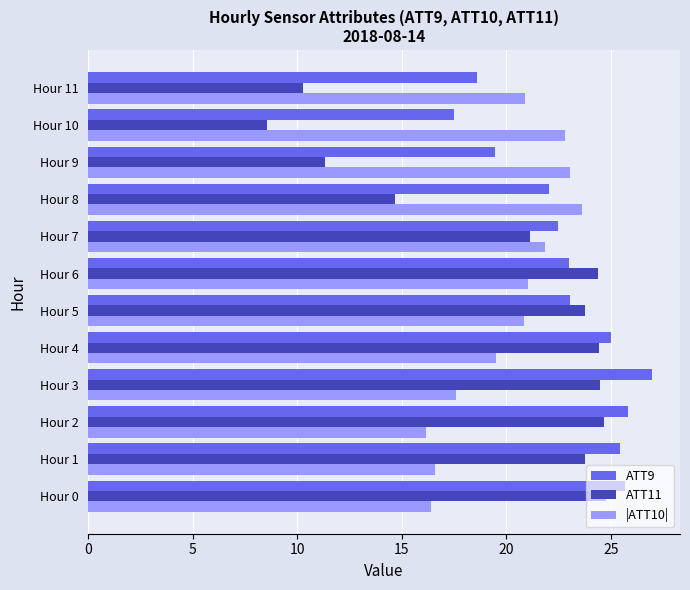

Which series has the widest spread of values?

ATT11